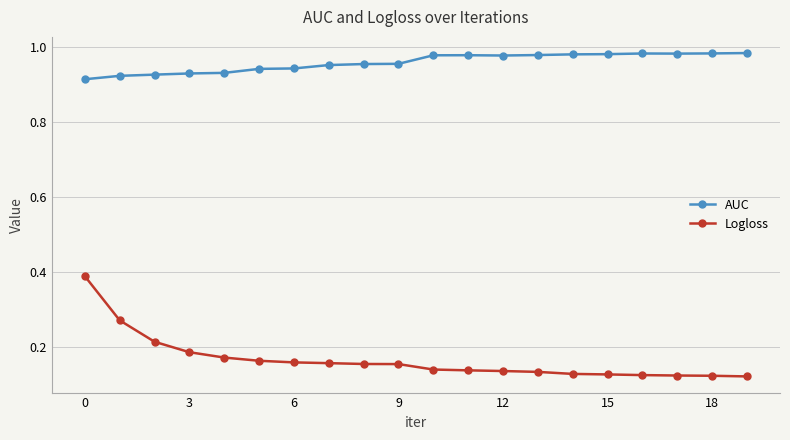

List the series in order of their overall mean, highest first.

AUC, Logloss